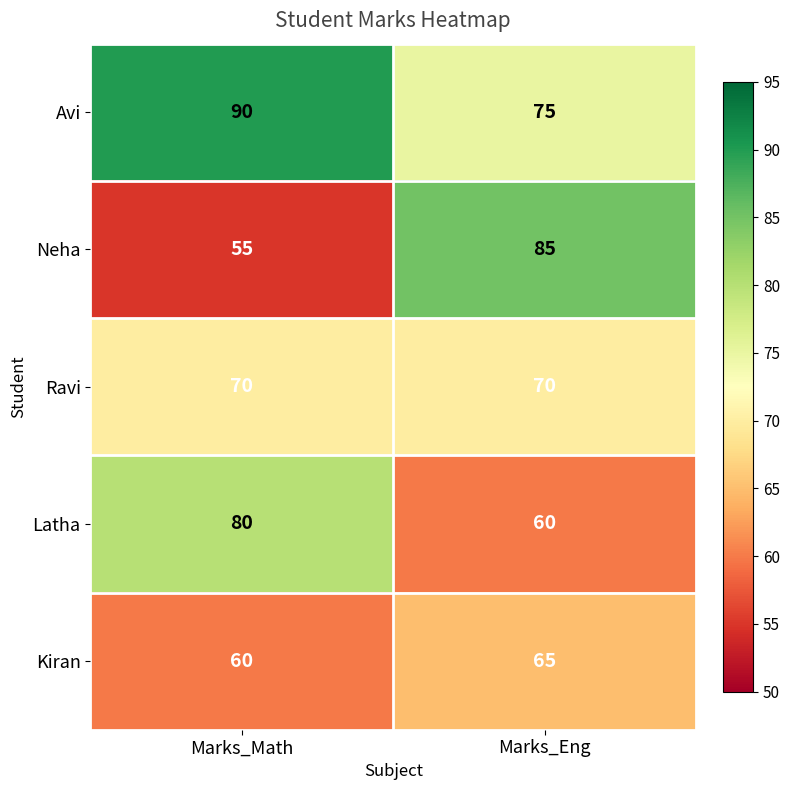

Which series changed the most between Marks_Math and Marks_Eng?

Neha